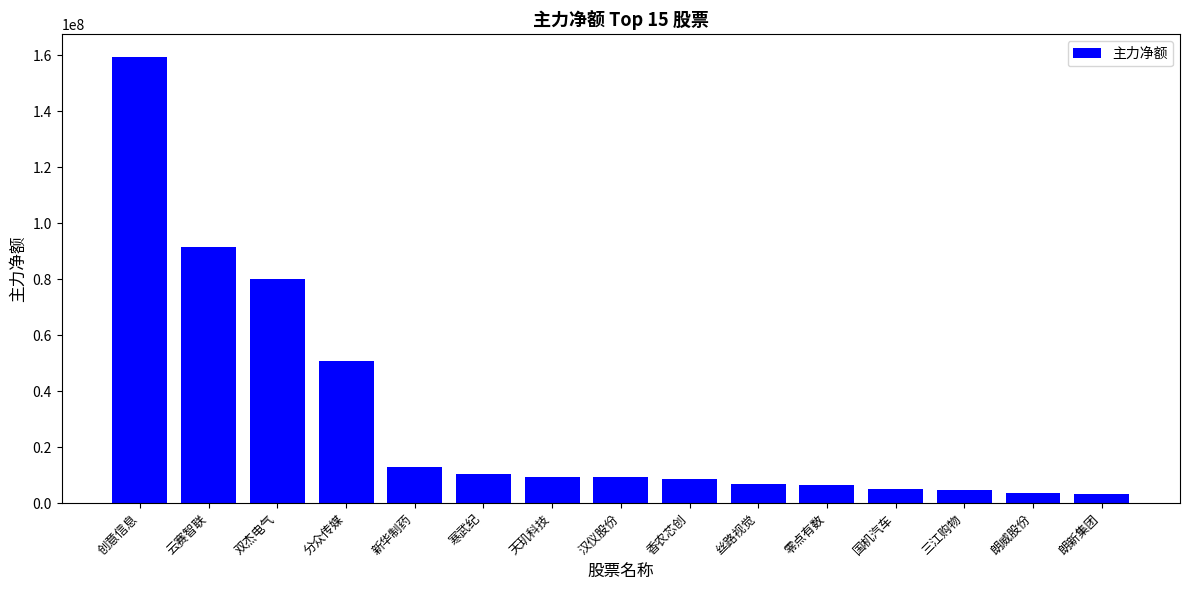

Which has a higher value, 朗威股份 or 双杰电气?

双杰电气